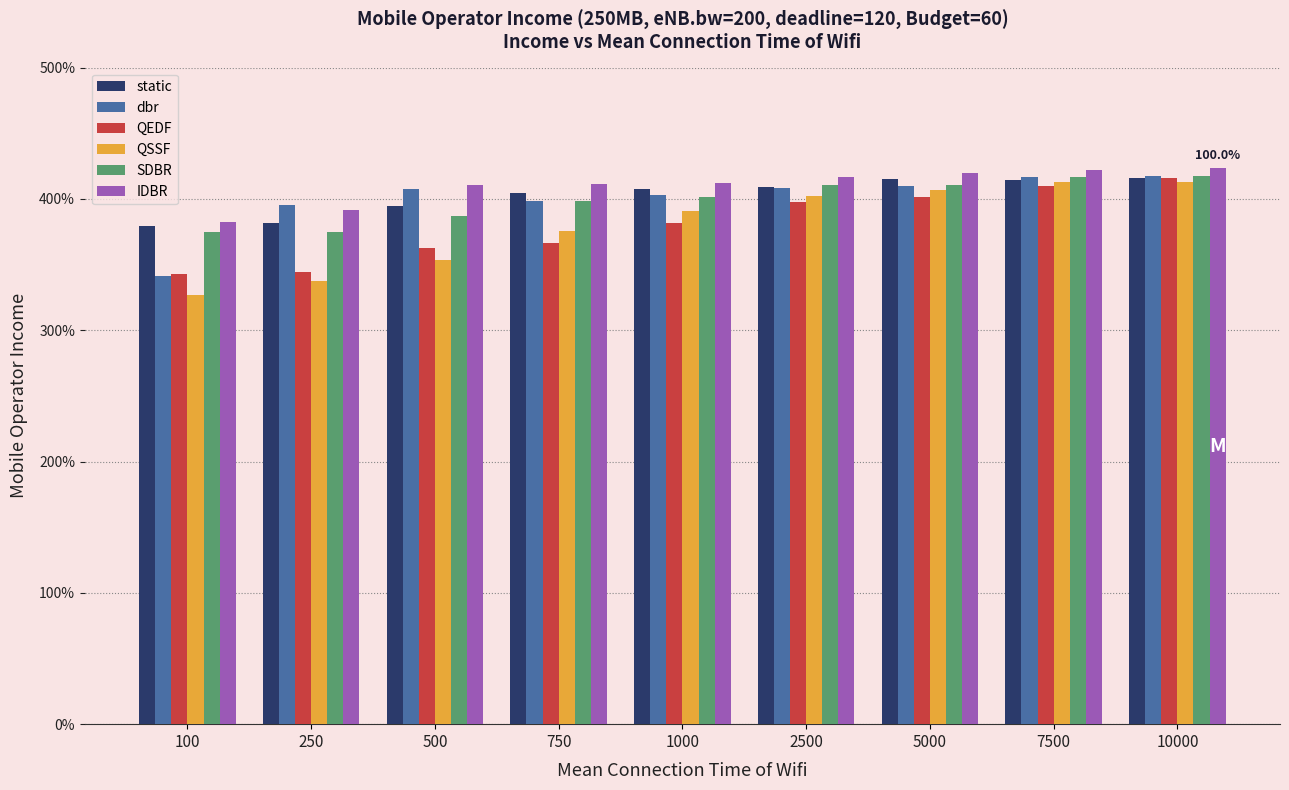

Are the bars horizontal?

No